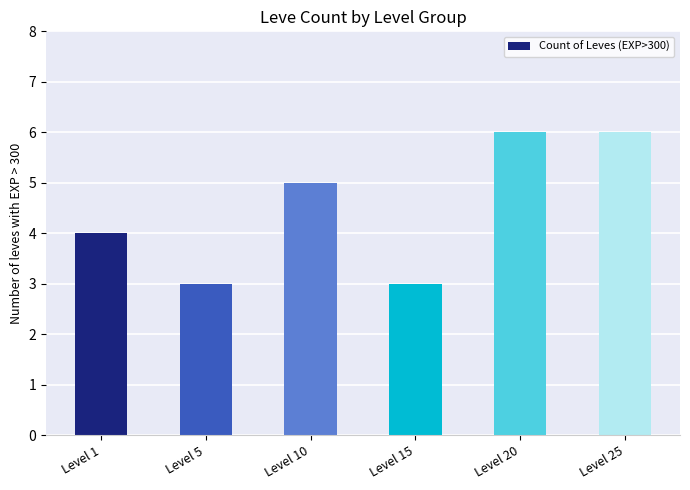

The value at Level 15 is 3. True or false?

True